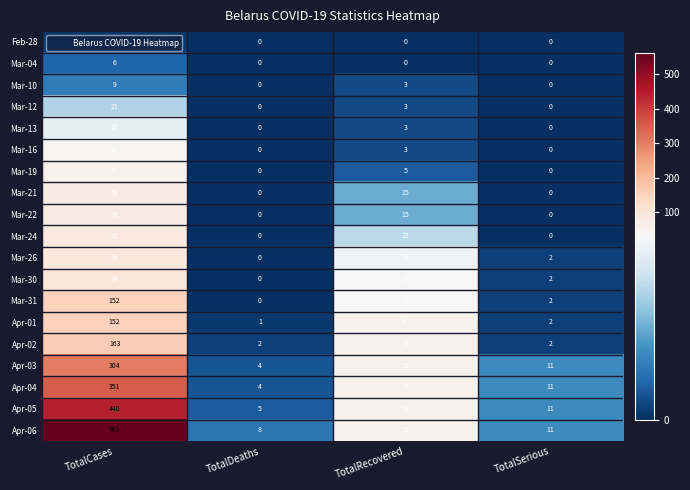

At which category is the sum across all series the highest?

TotalCases